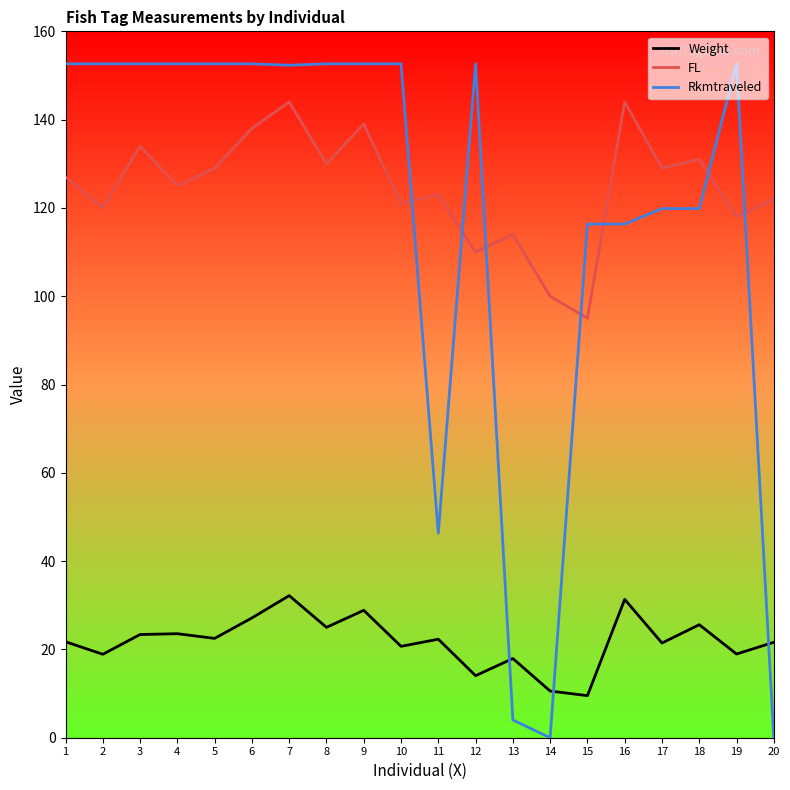

At how many categories does at least one series exceed 77?

20